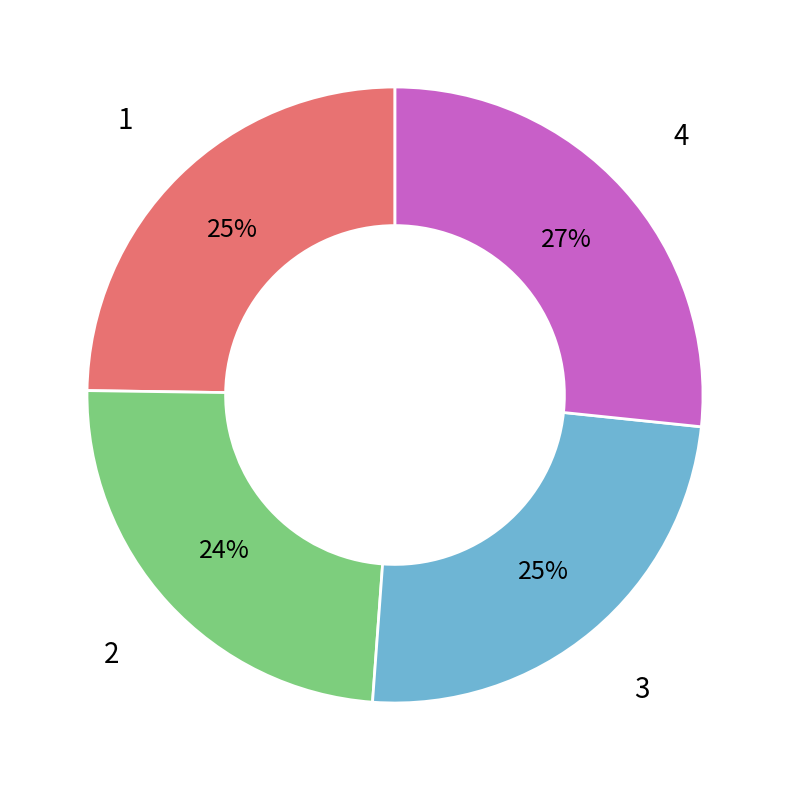

Count the number of slices in the pie.

4